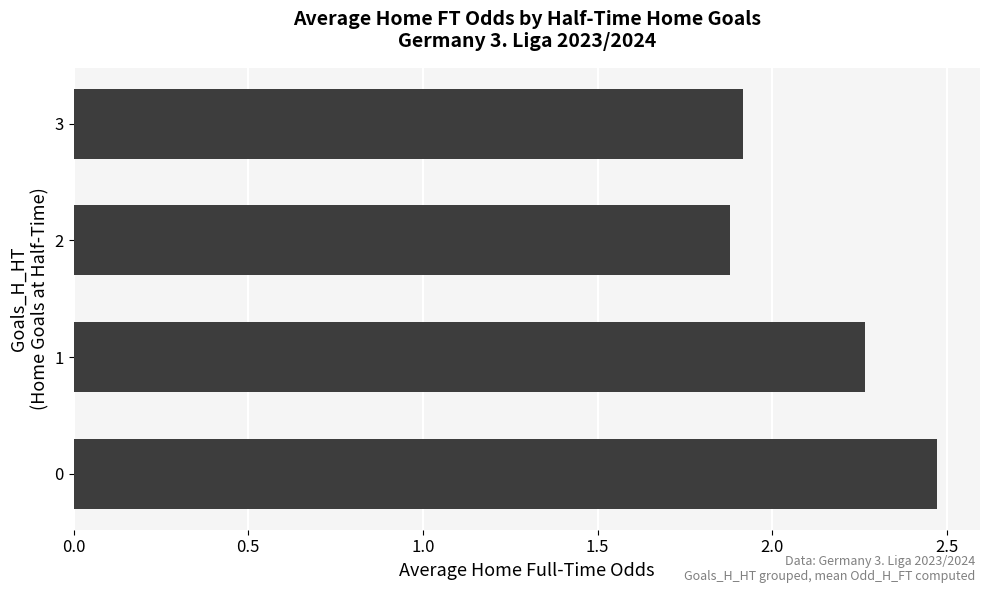

How many bars are there in total?

4